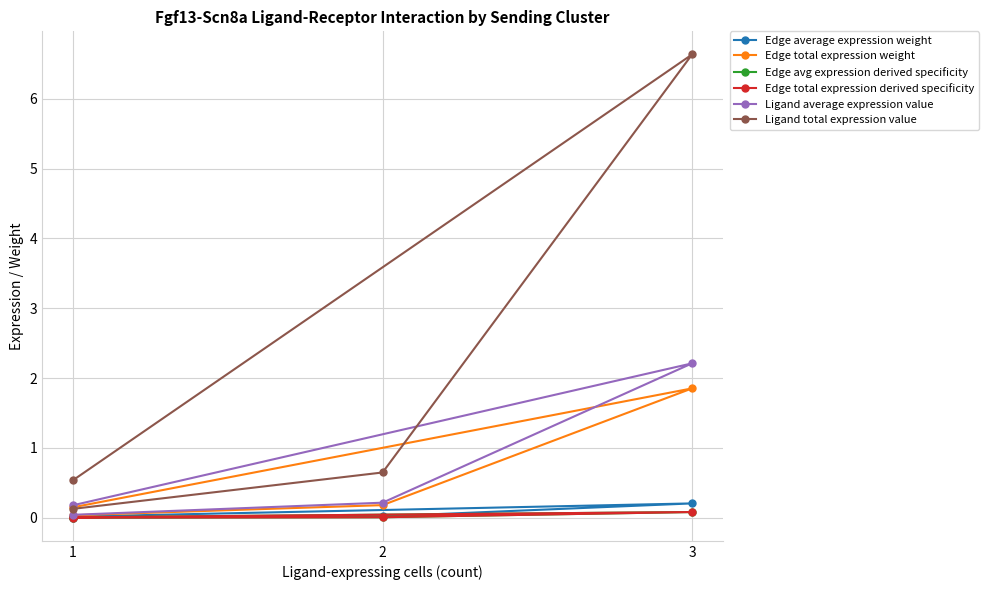

Is it true that Edge total expression weight equals 0.0 at 1?

False